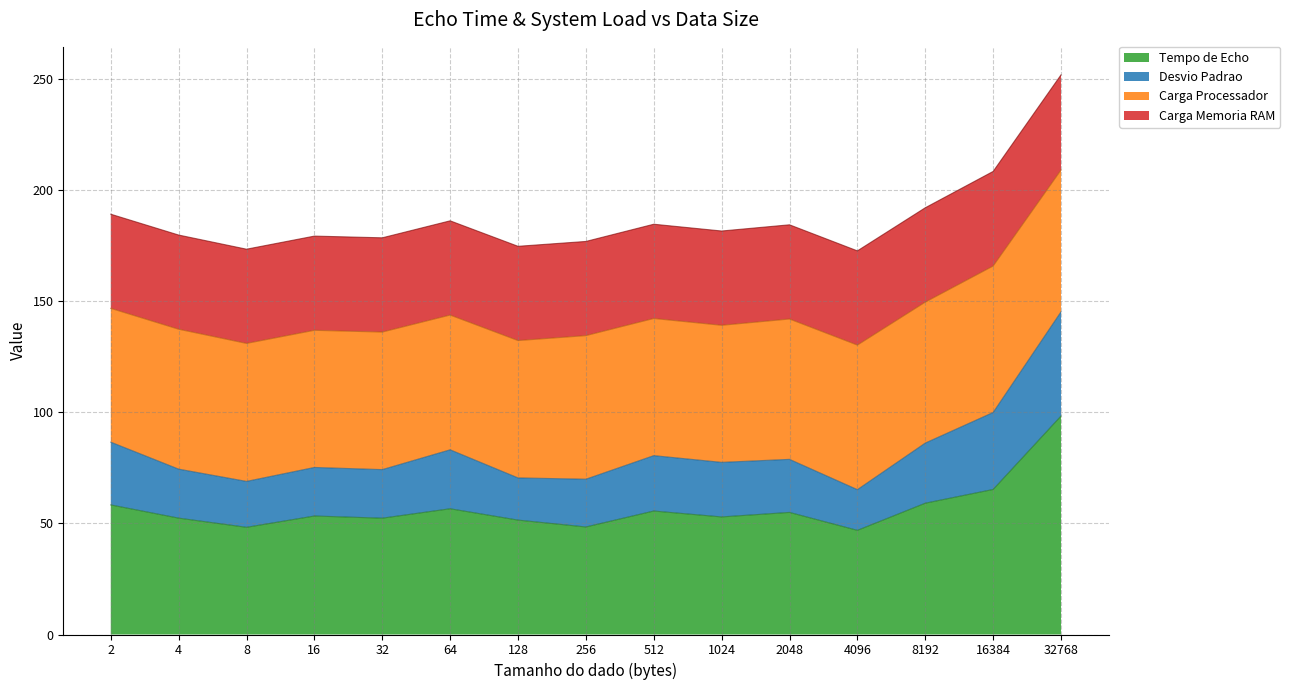

What is the highest value of the Tempo de Echo series?

98.3